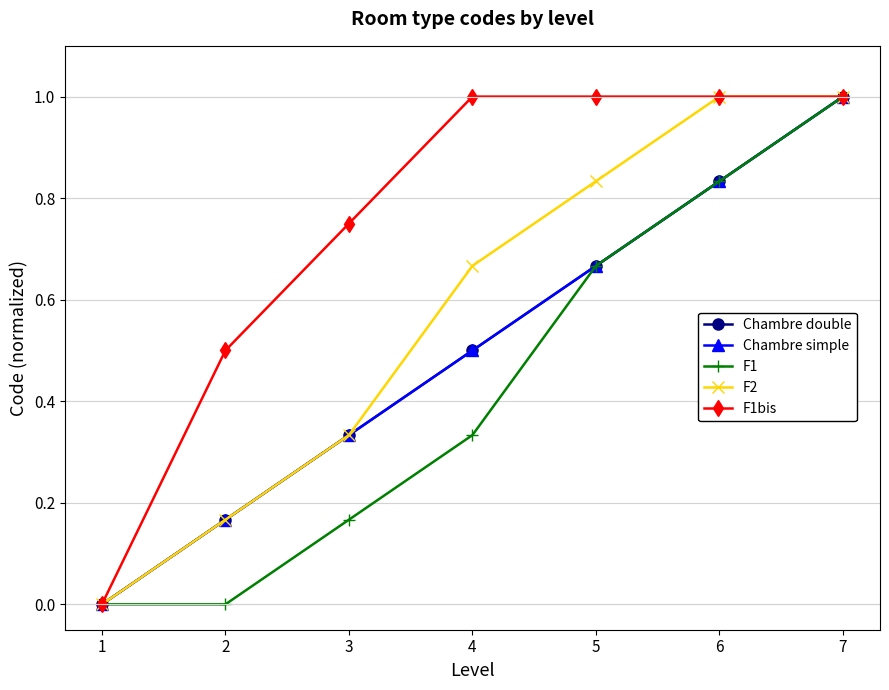

Does the chart have visible grid lines?

Yes